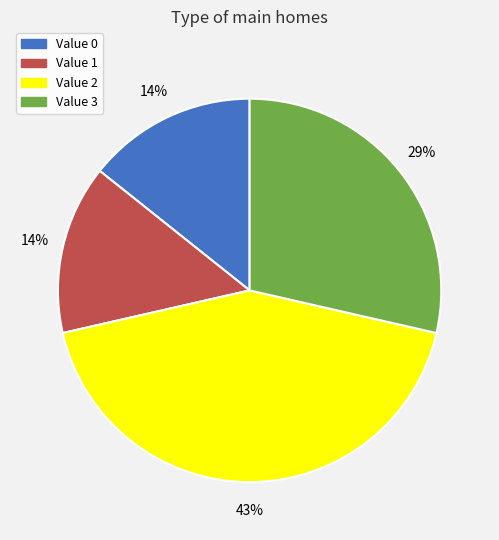

Is the sum of Value 1 and Value 0 greater than half?

No